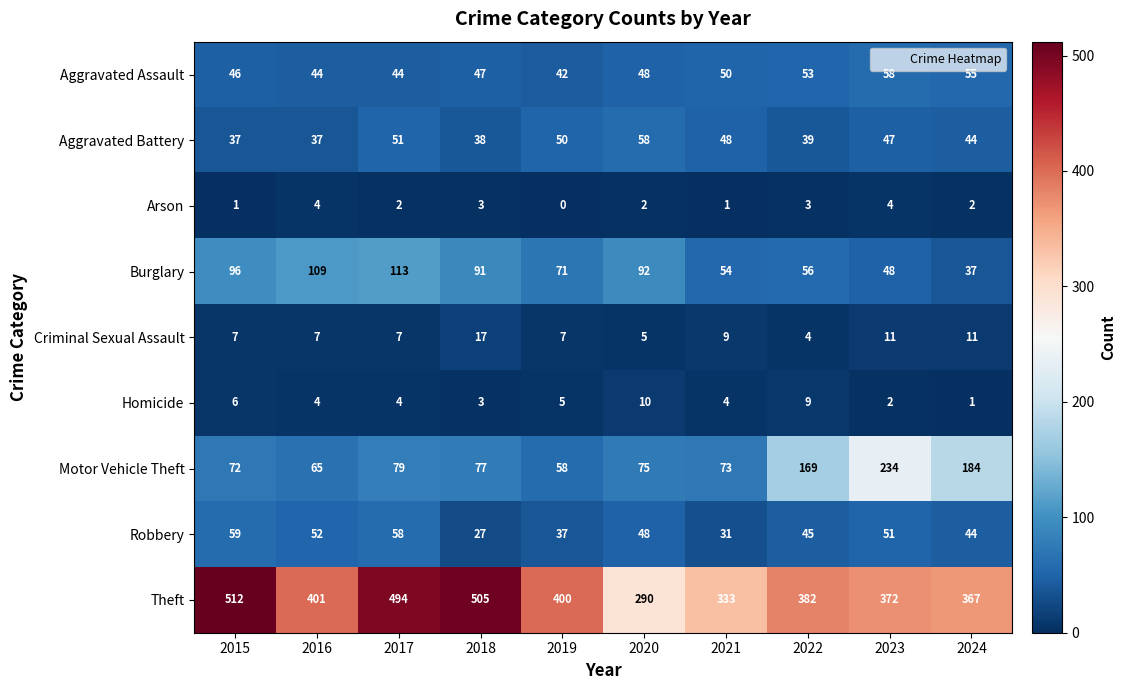

Which series changed the most between 2018 and 2019?

Theft